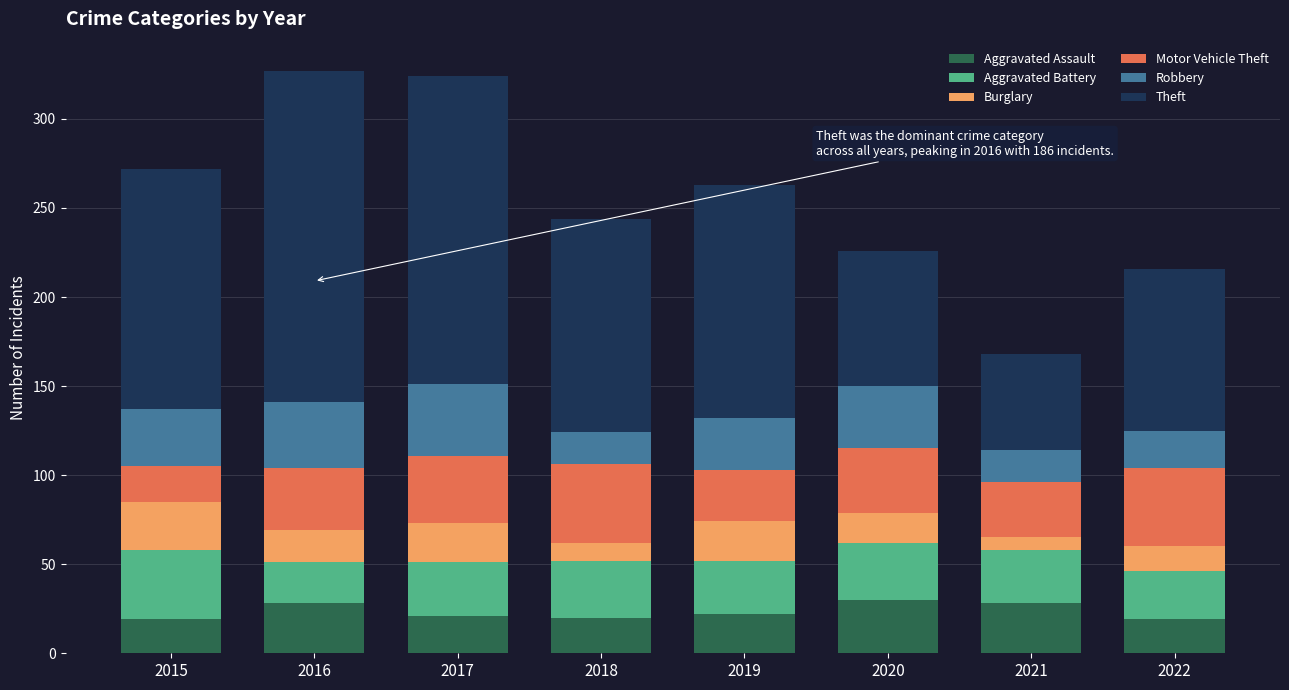

True or false: Aggravated Assault has a value of 20 at 2018.

True